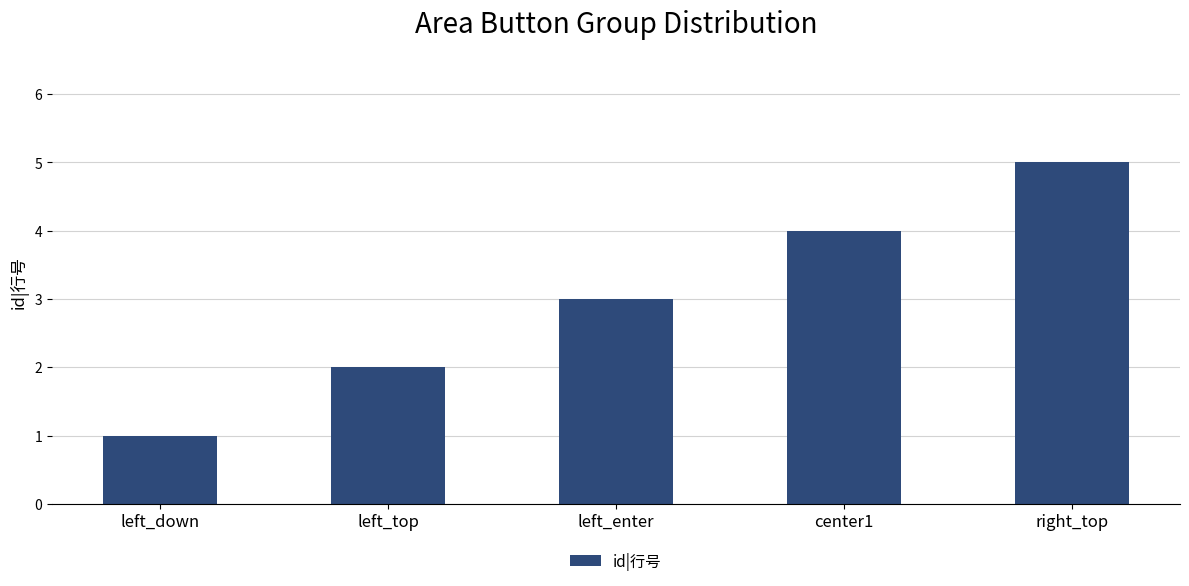

Rank the categories by value from highest to lowest.

right_top, center1, left_enter, left_top, left_down